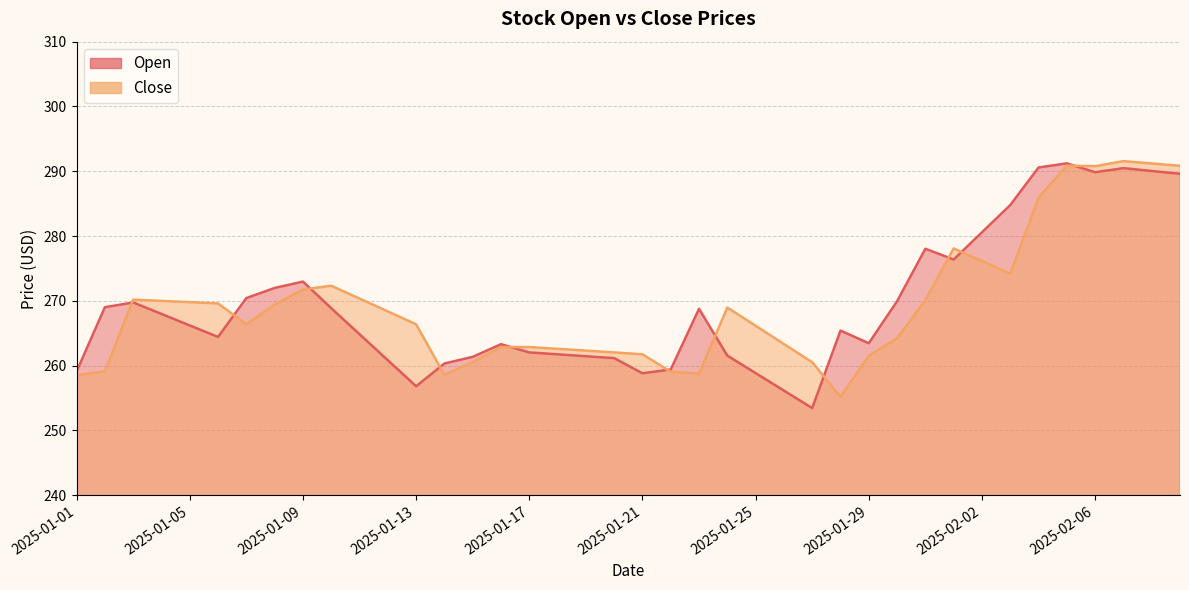

How many data points does each series have?

40